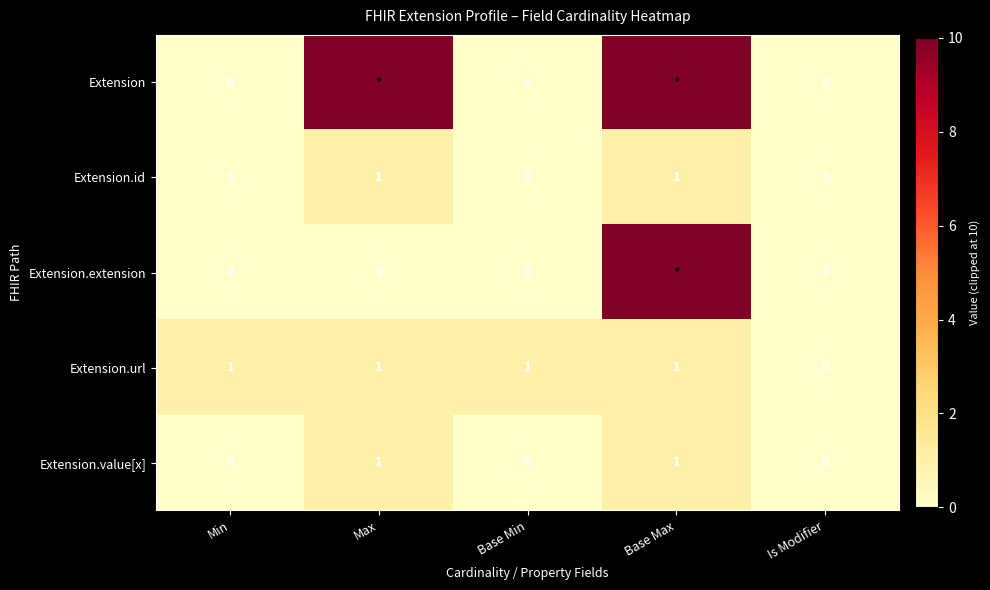

How many Extension.url values are between 1 and 2?

4